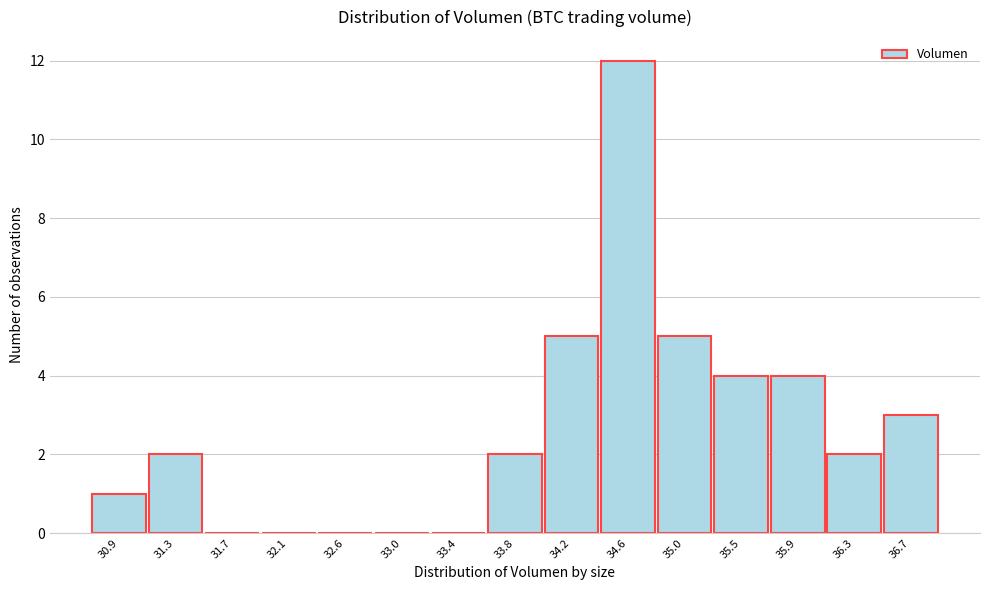

Reading left to right, transcribe this chart: for each bar, give the range it covers on the x-axis and its height. Neither the bar edges nor the heights are printed on the chart, so give them approximately, as read against the axes.

30.70 to 31.10: 1
31.10 to 31.50: 2
31.50 to 31.95: 0
31.95 to 32.35: 0
32.35 to 32.75: 0
32.75 to 33.15: 0
33.15 to 33.60: 0
33.60 to 34.00: 2
34.00 to 34.40: 5
34.40 to 34.85: 12
34.85 to 35.25: 5
35.25 to 35.65: 4
35.65 to 36.05: 4
36.05 to 36.50: 2
36.50 to 36.90: 3